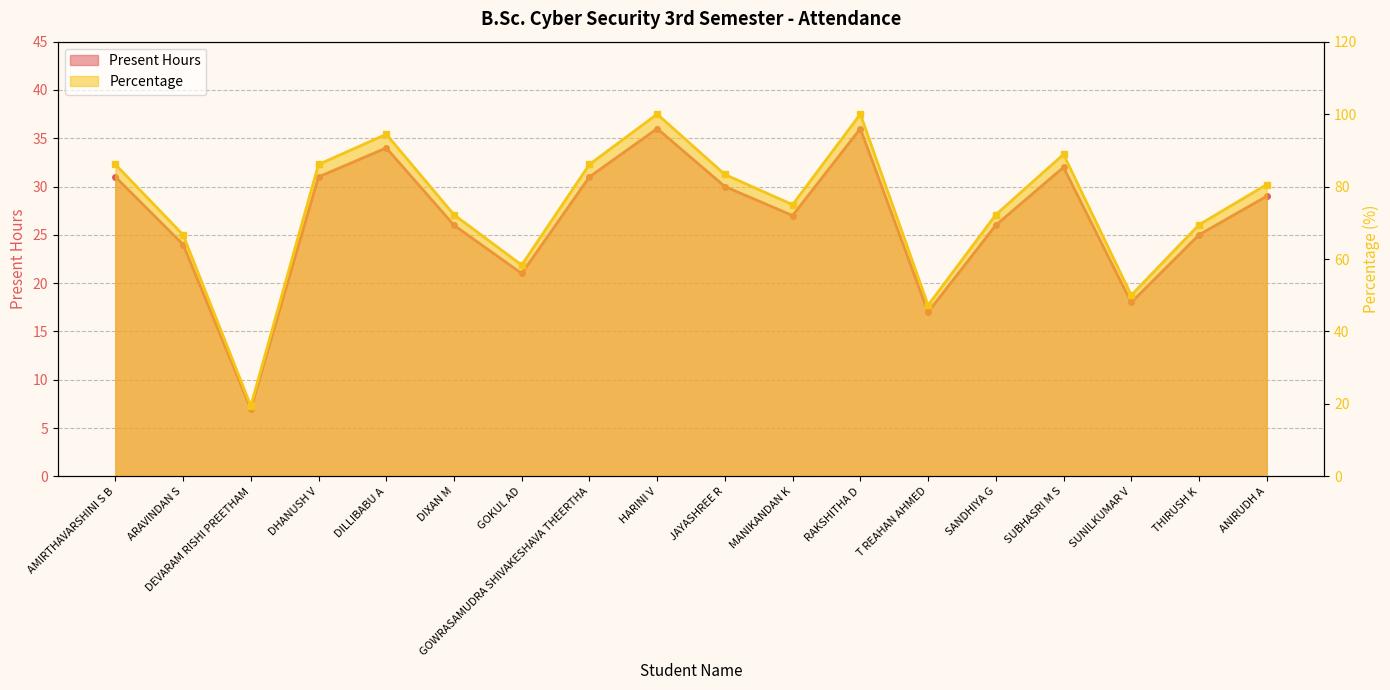

Rank the series by their maximum value, from highest to lowest.

Percentage, Present Hours